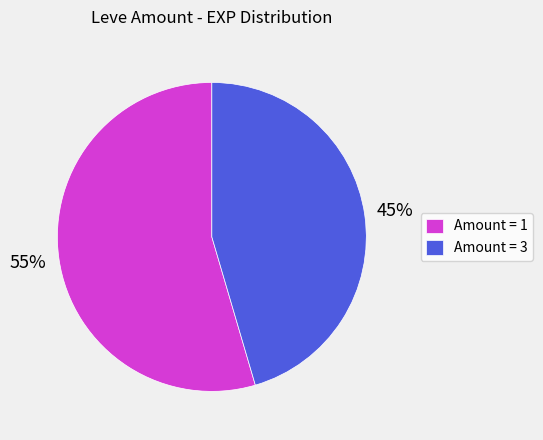

To the nearest percent, what is the average slice percentage?

50%